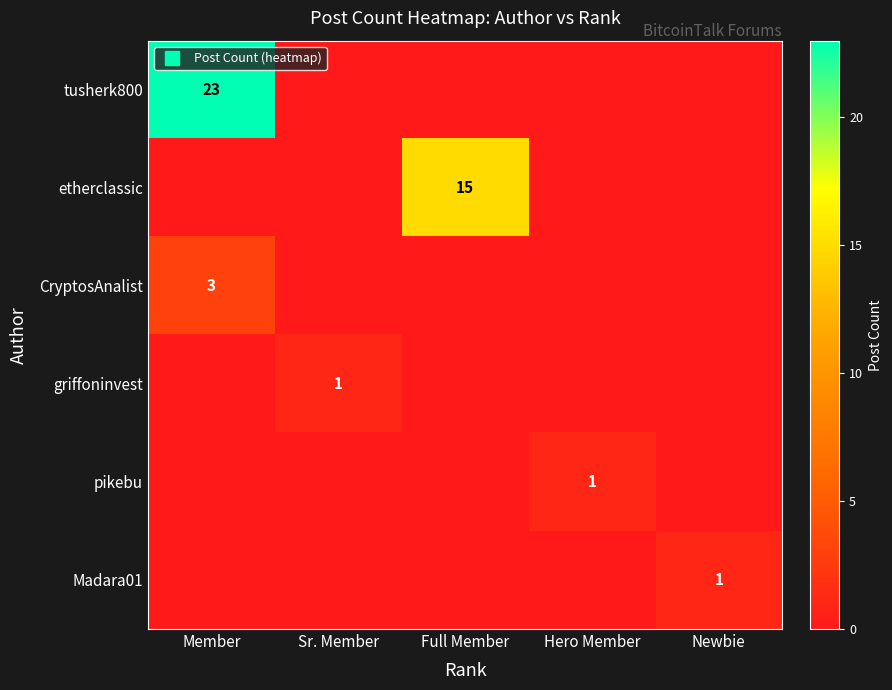

List the series in order of their peak value, lowest first.

griffoninvest, pikebu, Madara01, CryptosAnalist, etherclassic, tusherk800